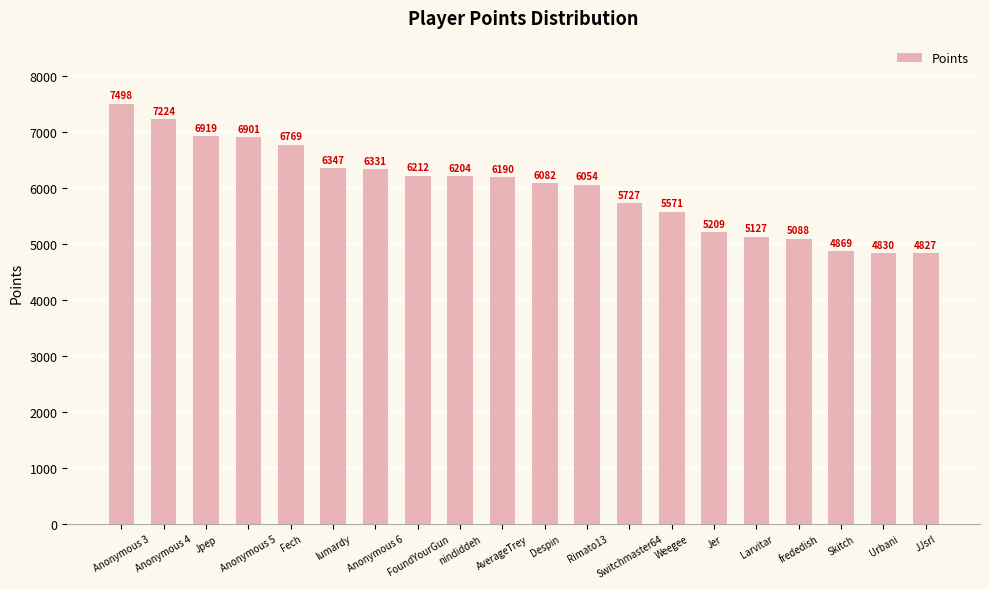

How many bars are there in total?

20